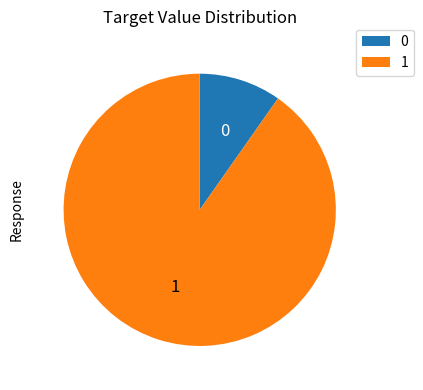

Rank the categories by value from highest to lowest.

1, 0